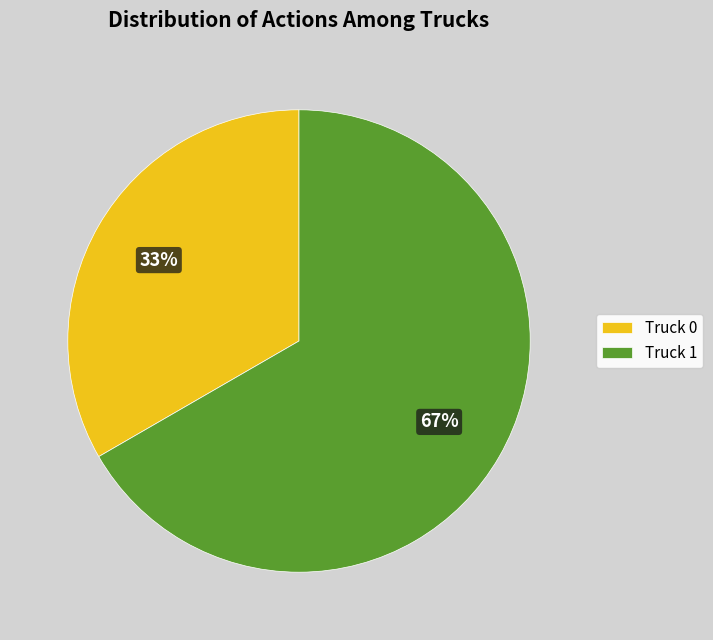

Rank the categories by value from lowest to highest.

Truck 0, Truck 1